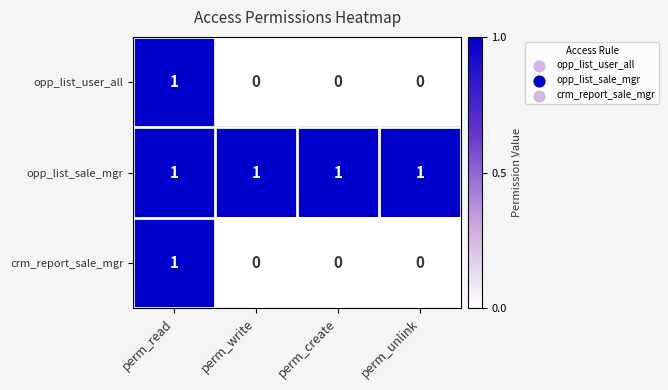

True or false: opp_list_user_all has a value of 0 at perm_create.

True